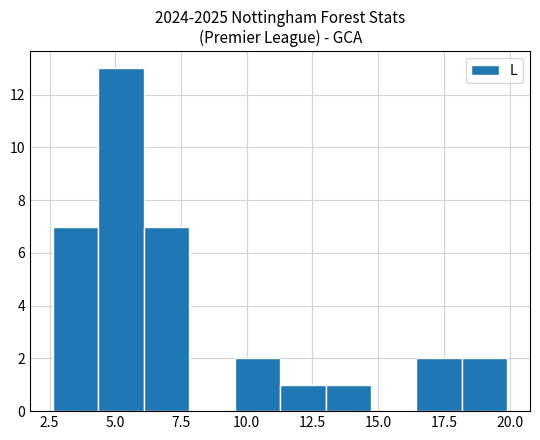

Around what value on the x-axis is the tallest bar? Give the approximate position of its centre, as read against the axis.

5.0